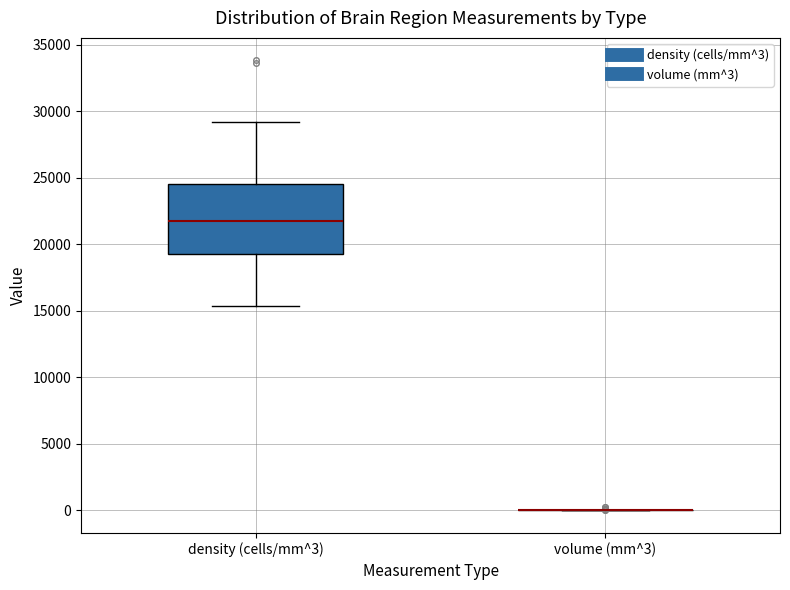

Reading left to right, read every box against the y-axis: the position of its median line, the range the box covers, and the ends of its whiskers. The values are not printed on the chart, so give them approximately, as read against the axis.

density (cells/mm^3): median 22000, box 19500 to 24500, whiskers 15500 to 29000
volume (mm^3): box collapsed to a line at 0, whiskers 0 to 0